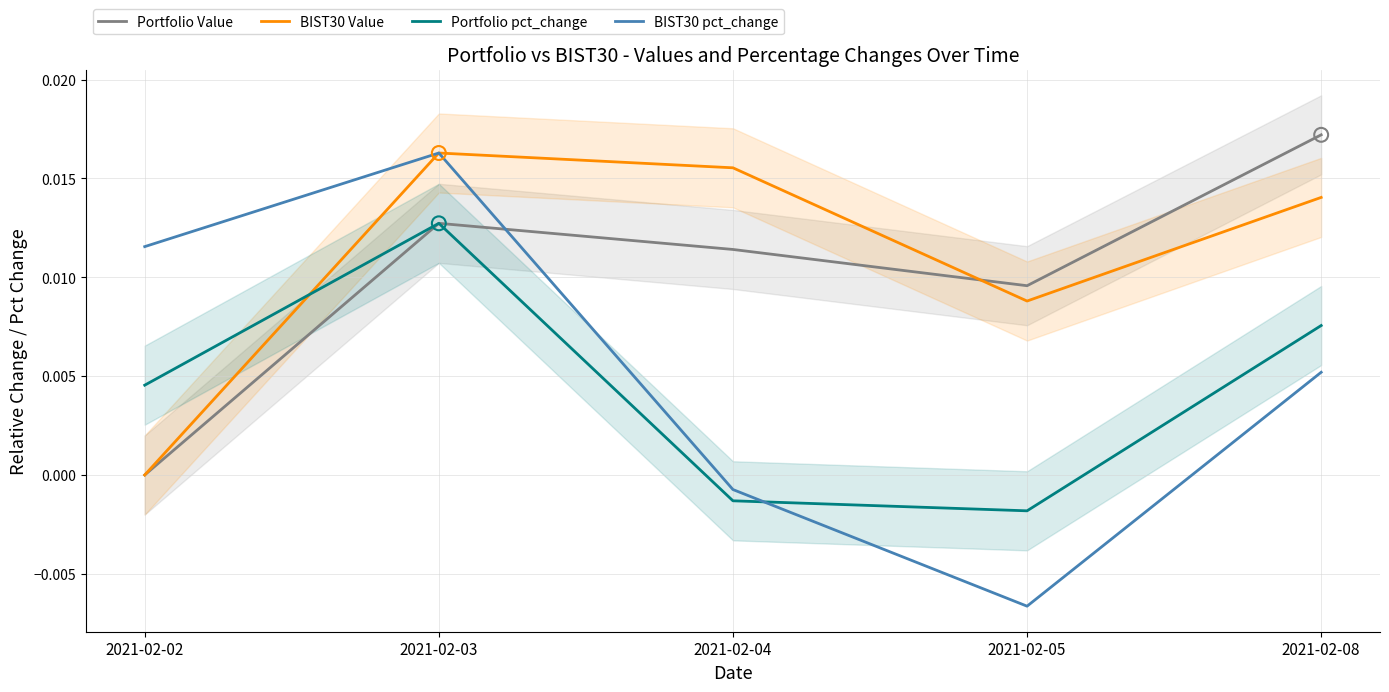

What are all the series names shown in the legend?

Portfolio Value, BIST30 Value, Portfolio pct_change, BIST30 pct_change